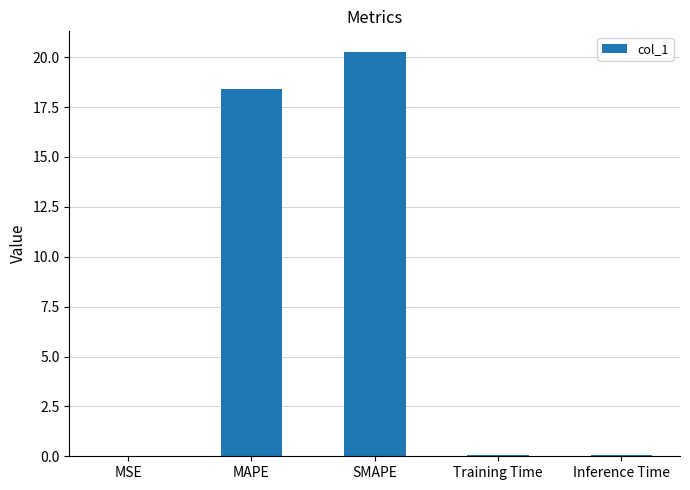

What is the change in value from MAPE to Training Time?

-18.3